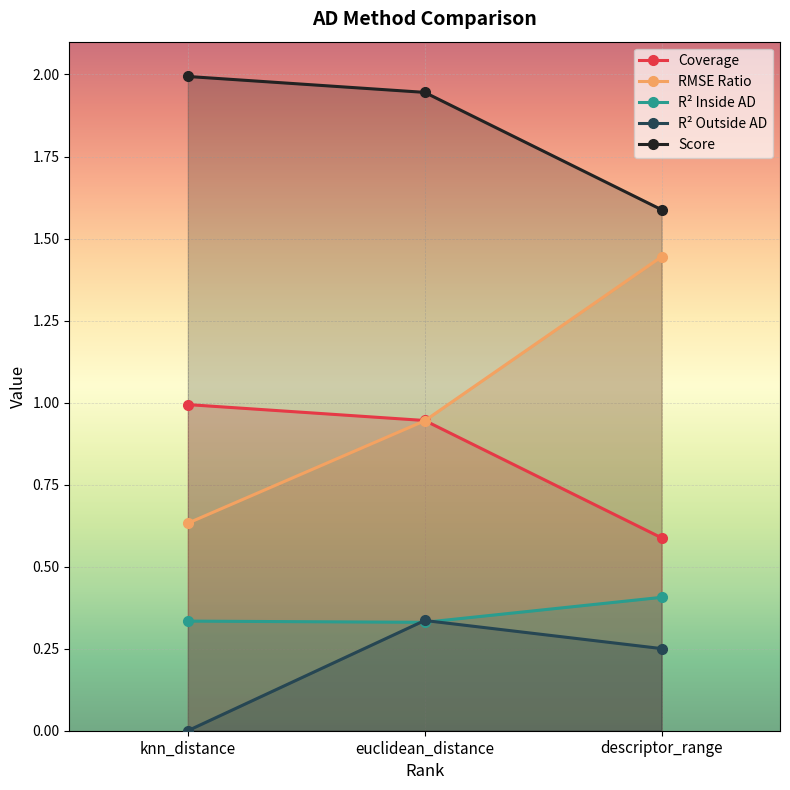

What is the sum of all r2_inside_ad values?

1.1